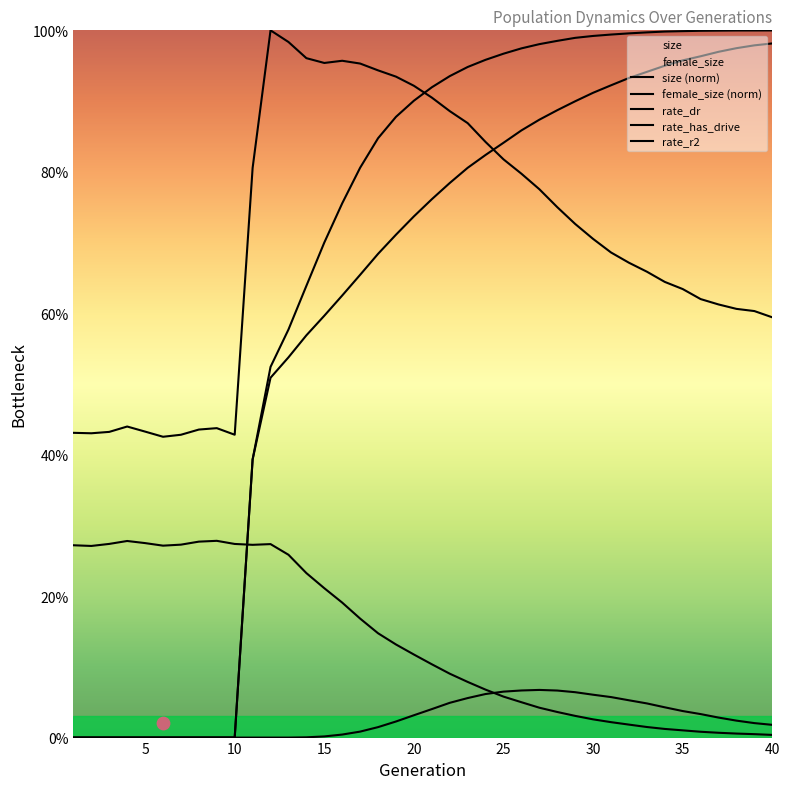

What is the total value across all series at 23?

2.8